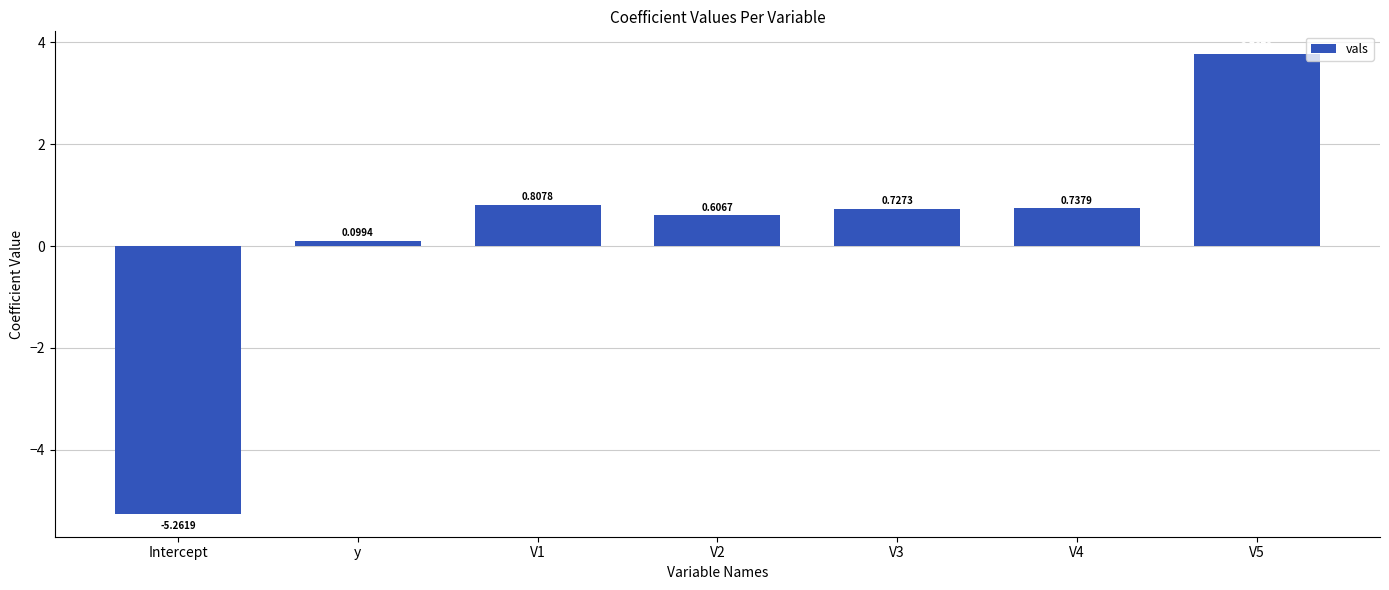

How many positive values are there?

6